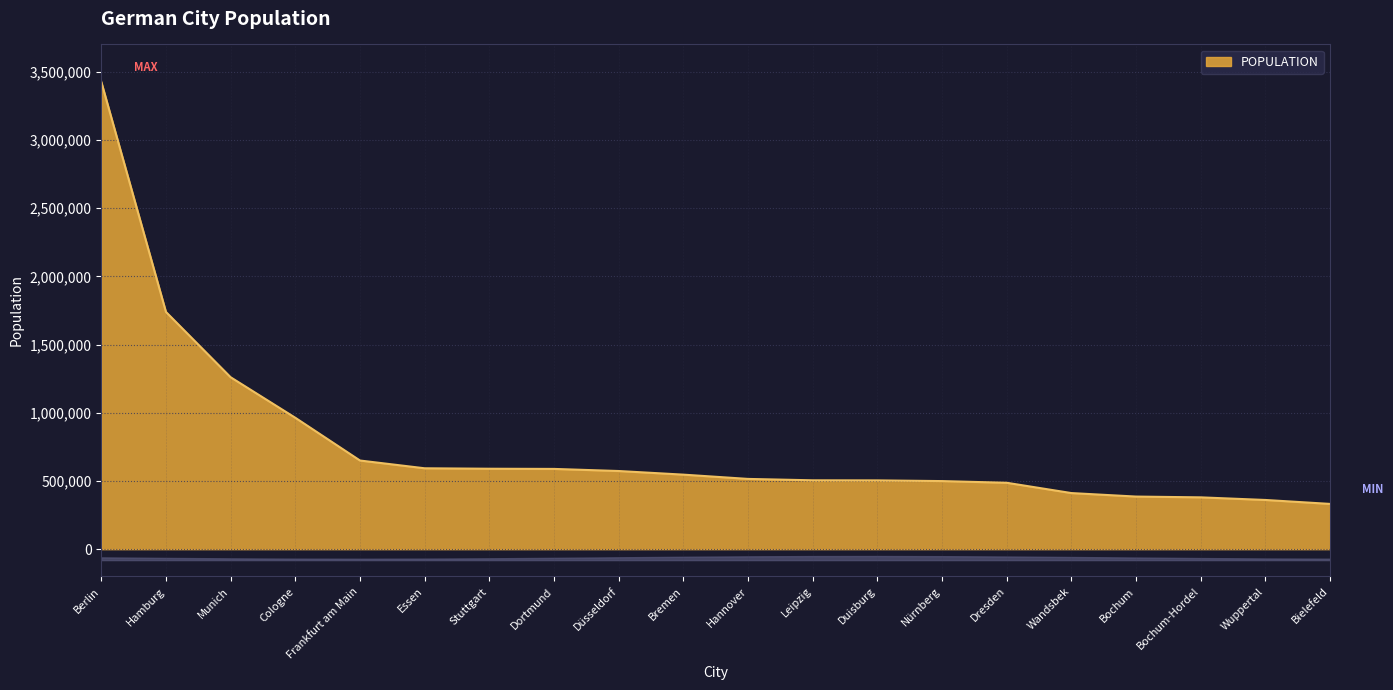

What is the ratio of the value at Essen to the value at Berlin?

0.2